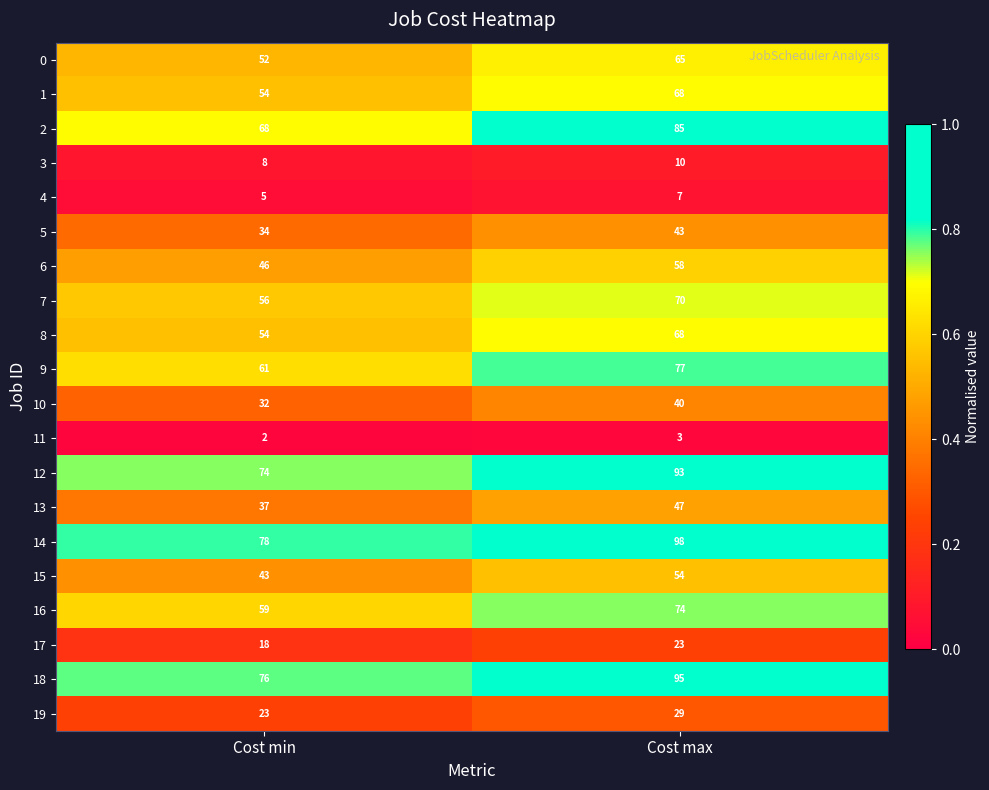

Which series changed the most between Cost min and Cost max?

14